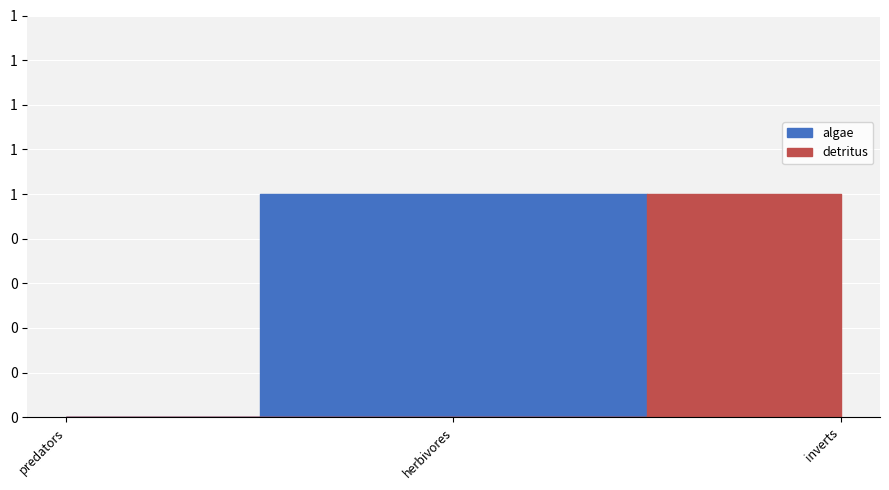

At which category does the chart reach its peak across all series?

herbivores